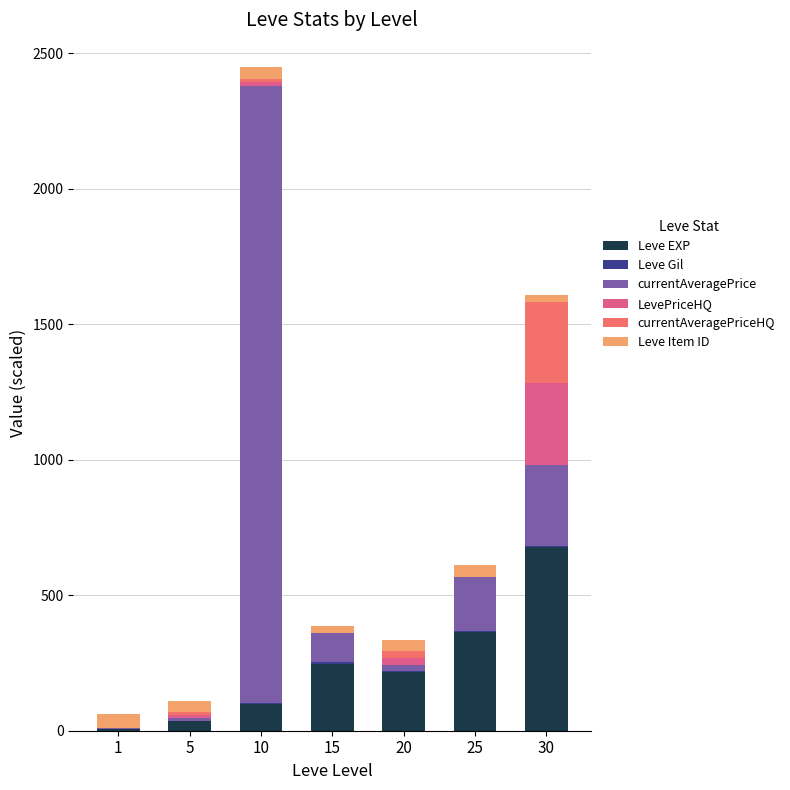

At which category is the sum across all series the highest?

10